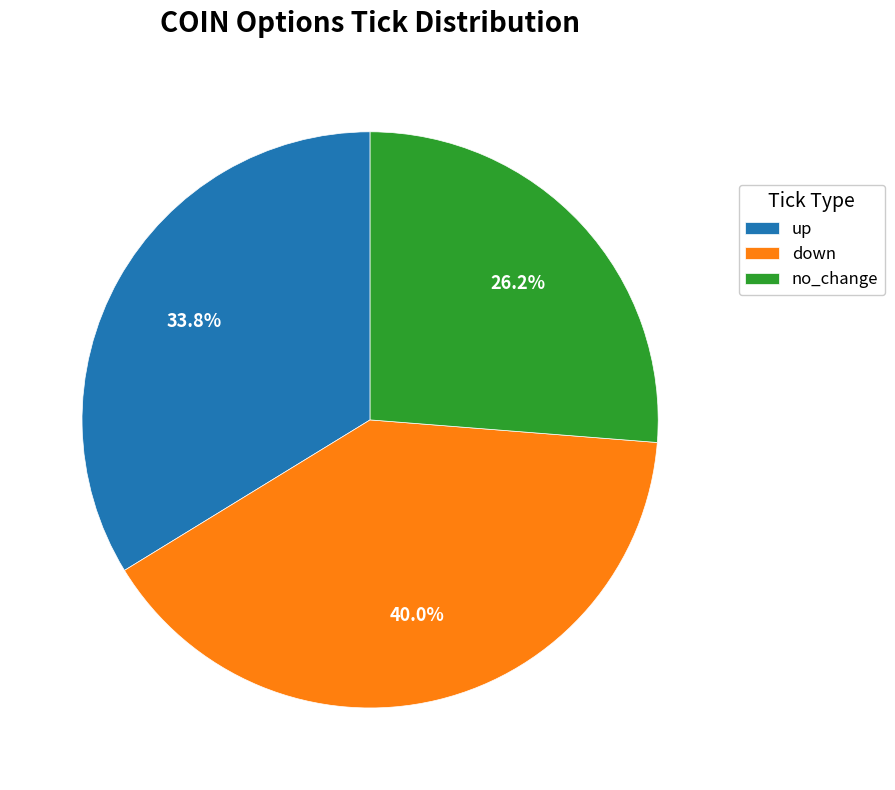

What is the total percentage of down and up?

73.7%